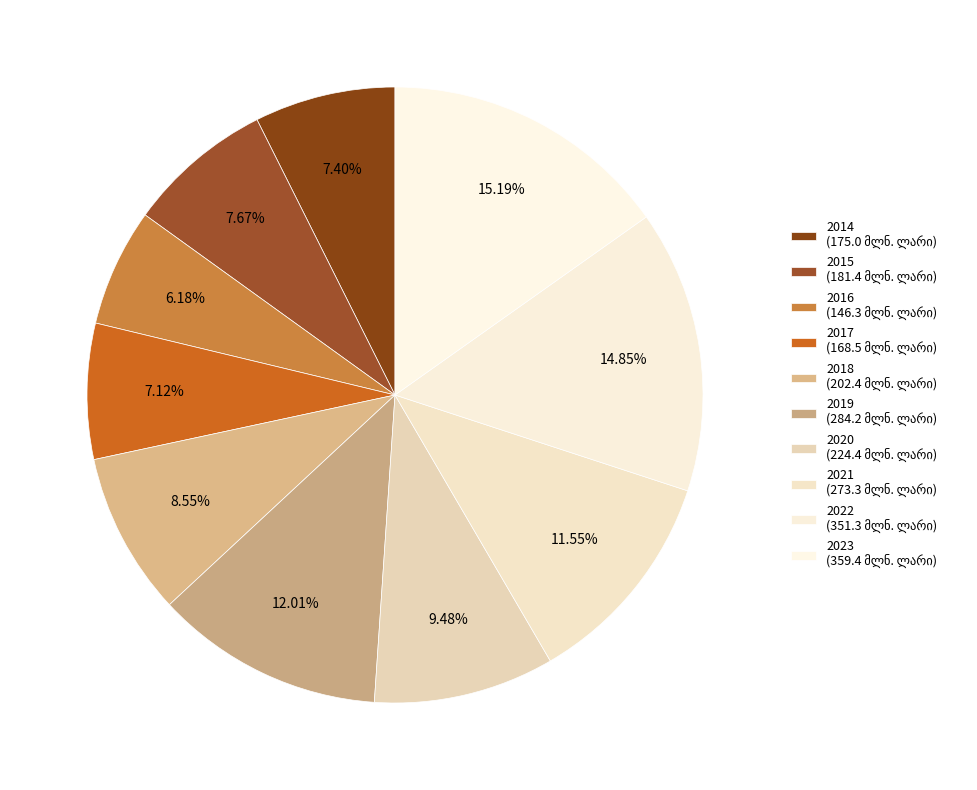

True or false: 2015 accounts for 1% of the total.

False